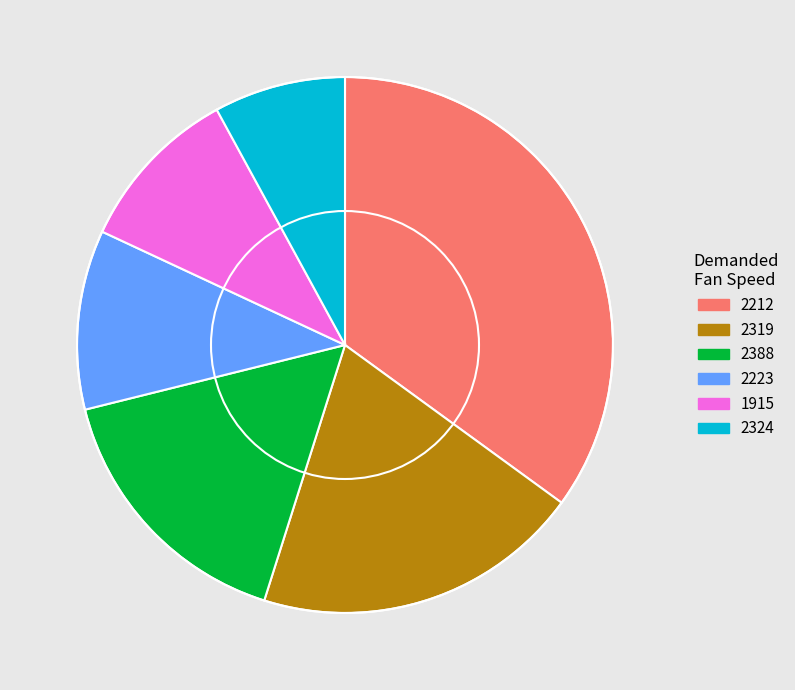

How many segments does this pie chart have?

6